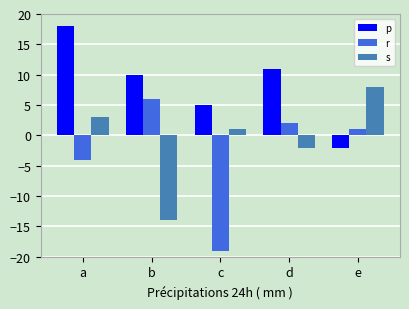

At which label is r closest to -6?

a